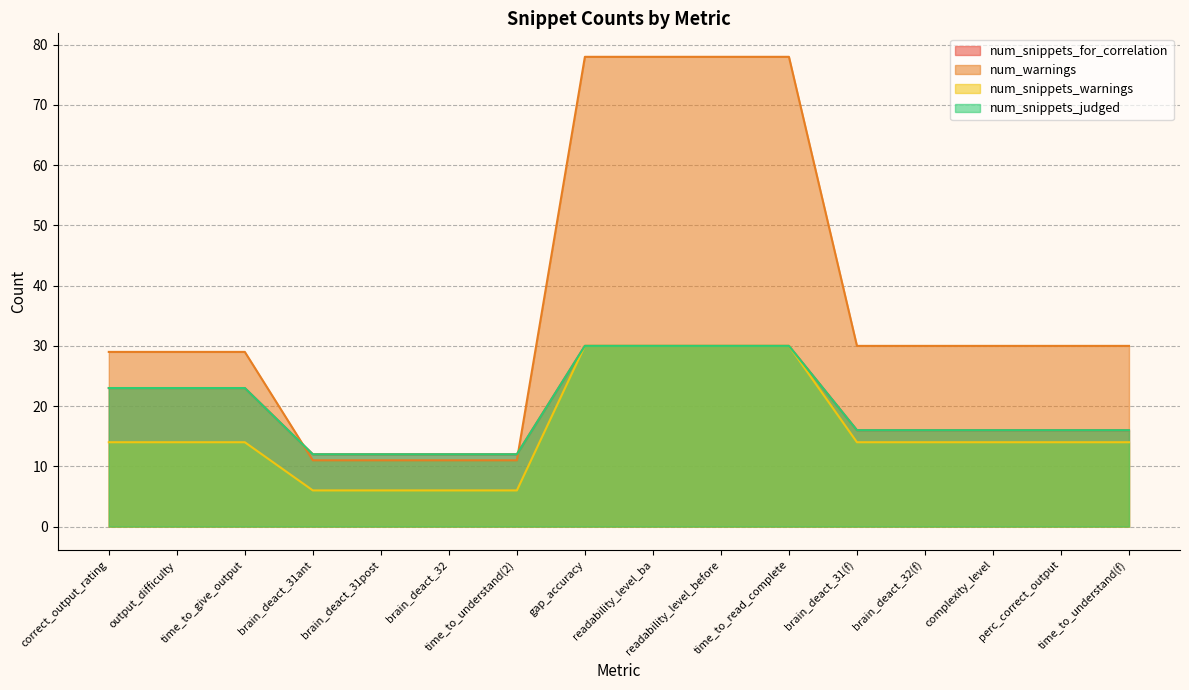

The num_snippets_judged series shows 35 at output_difficulty. True or false?

False